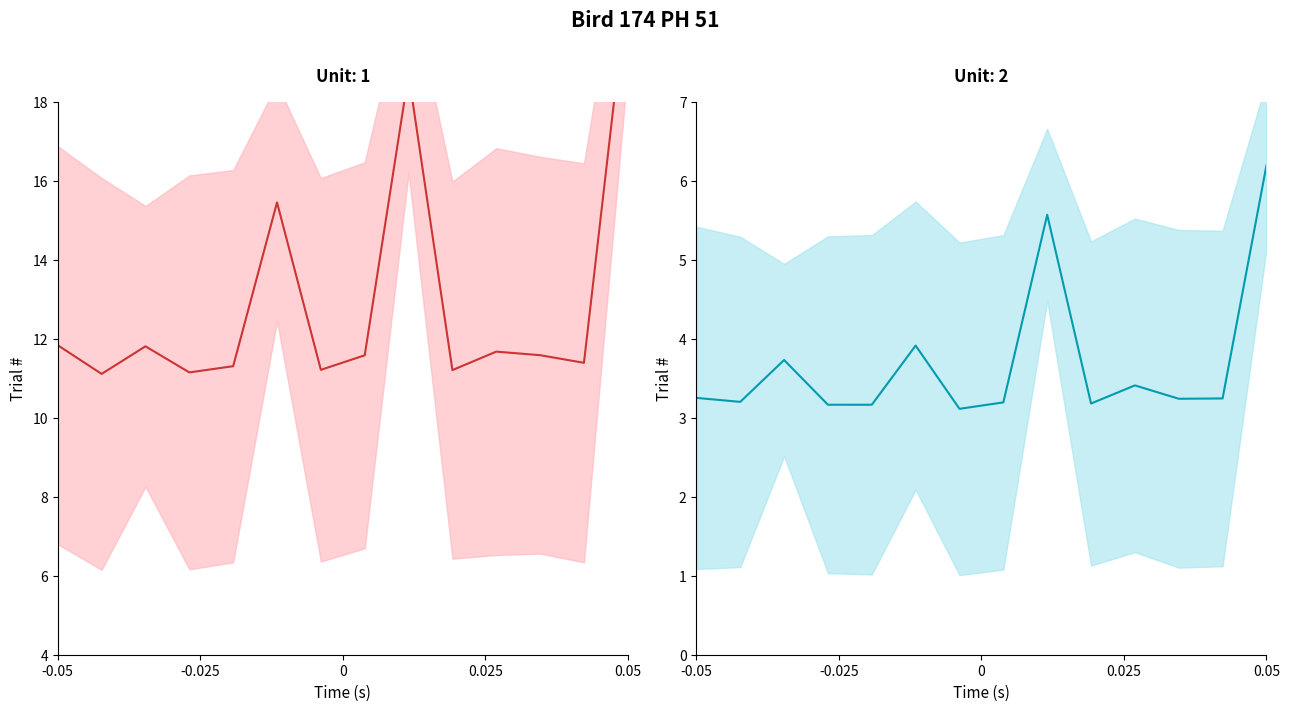

At how many categories does at least one series exceed 13?

3